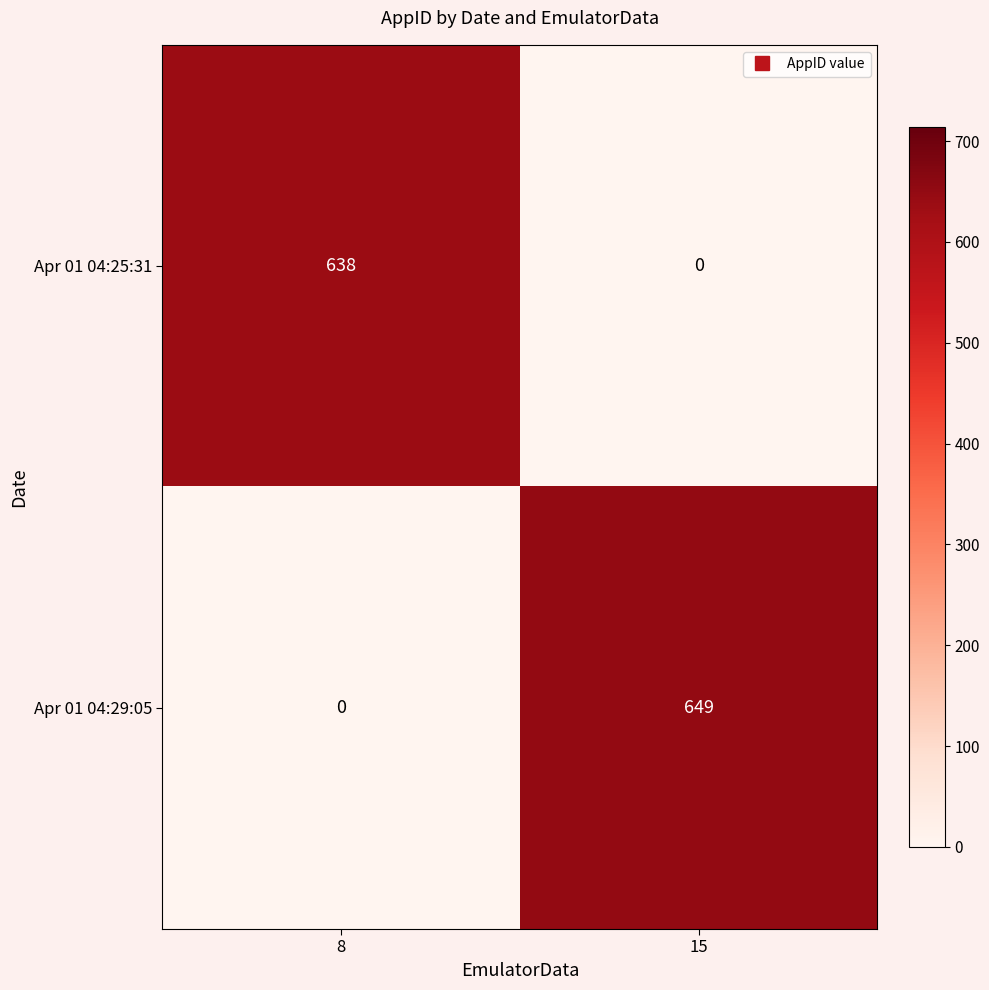

Which category has the lowest value in the Apr 01 04:25:31 series?

15